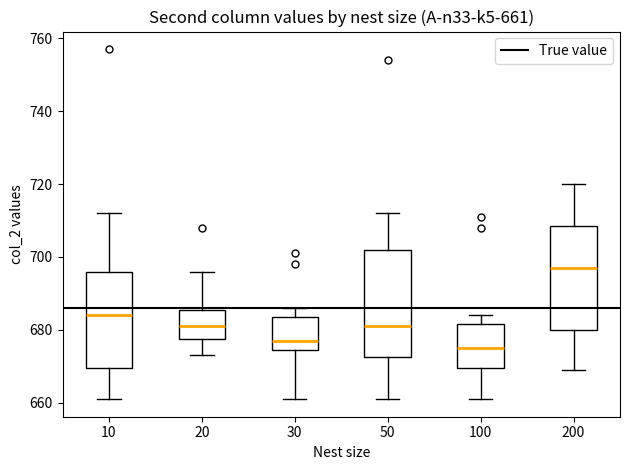

Which box has the highest median line?

200